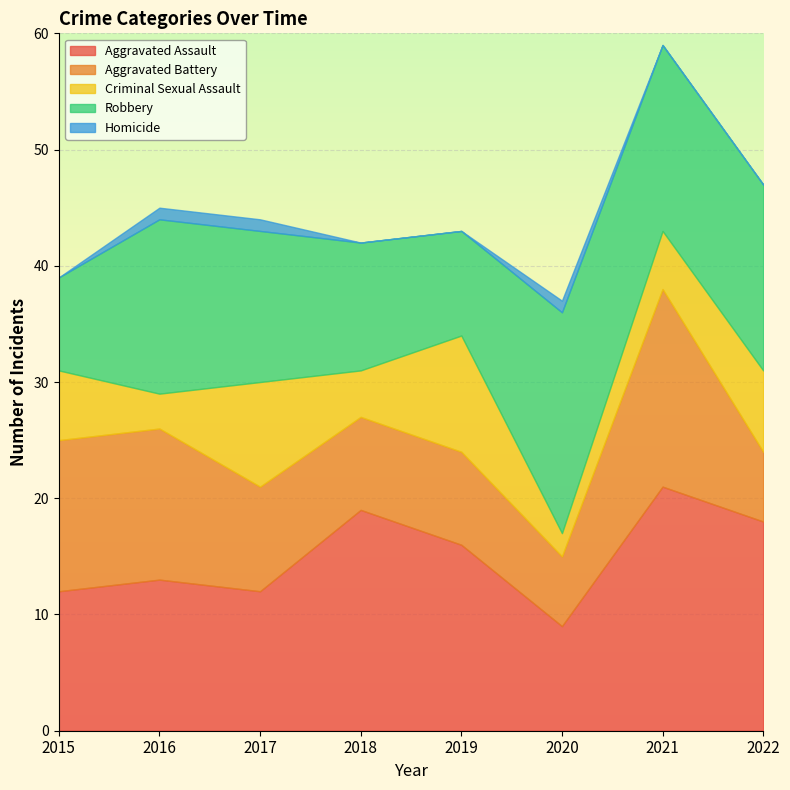

What is the difference between the second highest and minimum values in the Aggravated Battery series?

7